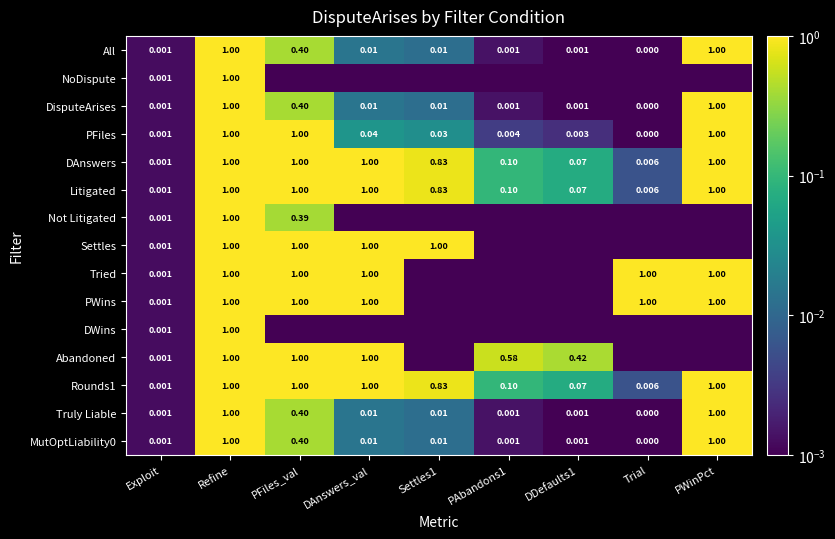

Is the value of PFiles at DDefaults1 greater than the value of Rounds1 at Refine?

No